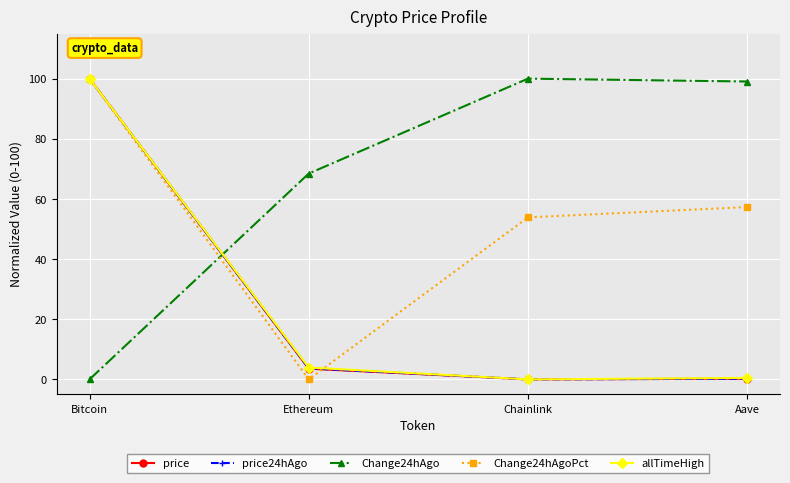

What is the difference between the highest and lowest values at Bitcoin?

100.0